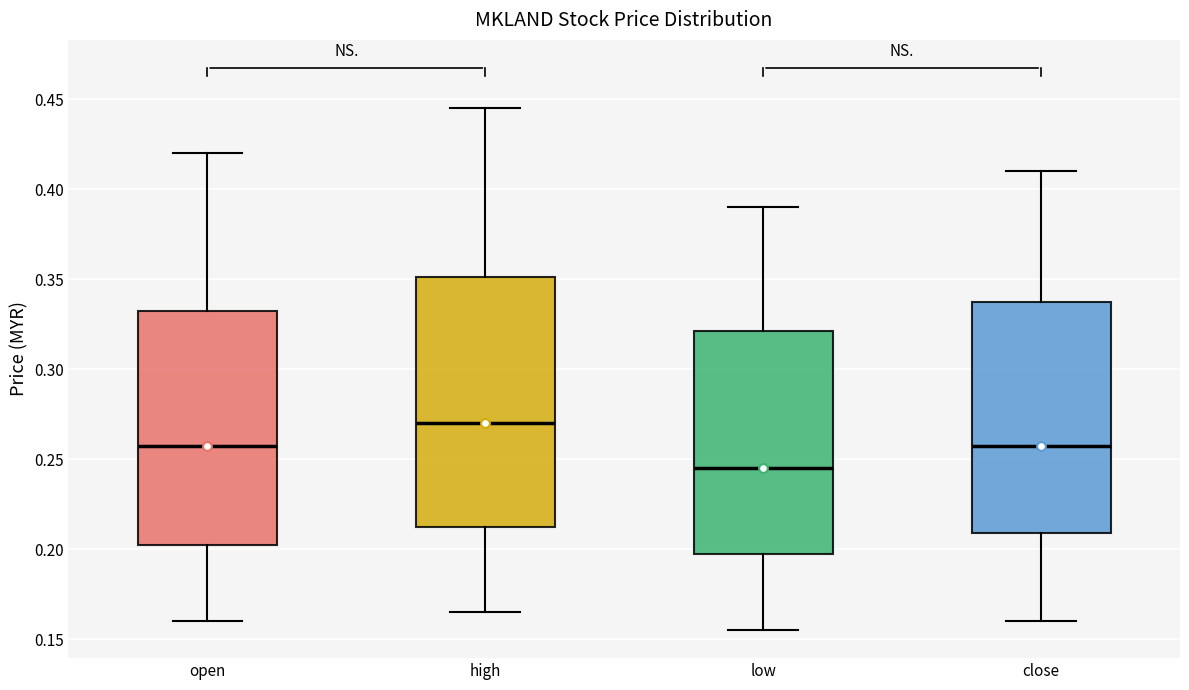

Which box has the highest median line?

high